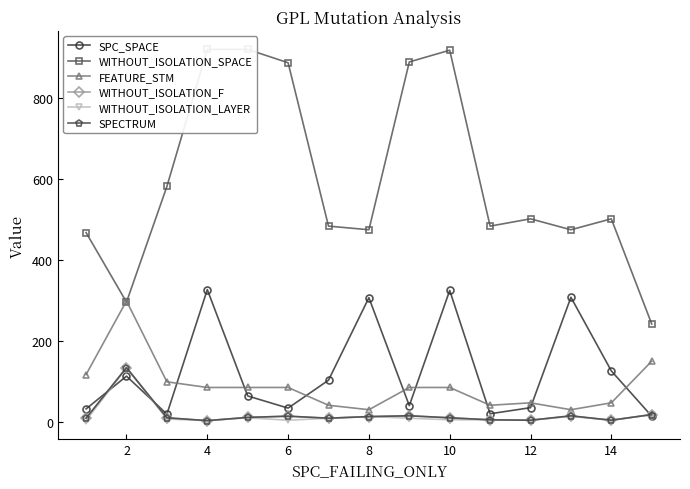

Count the number of data series in this chart.

6